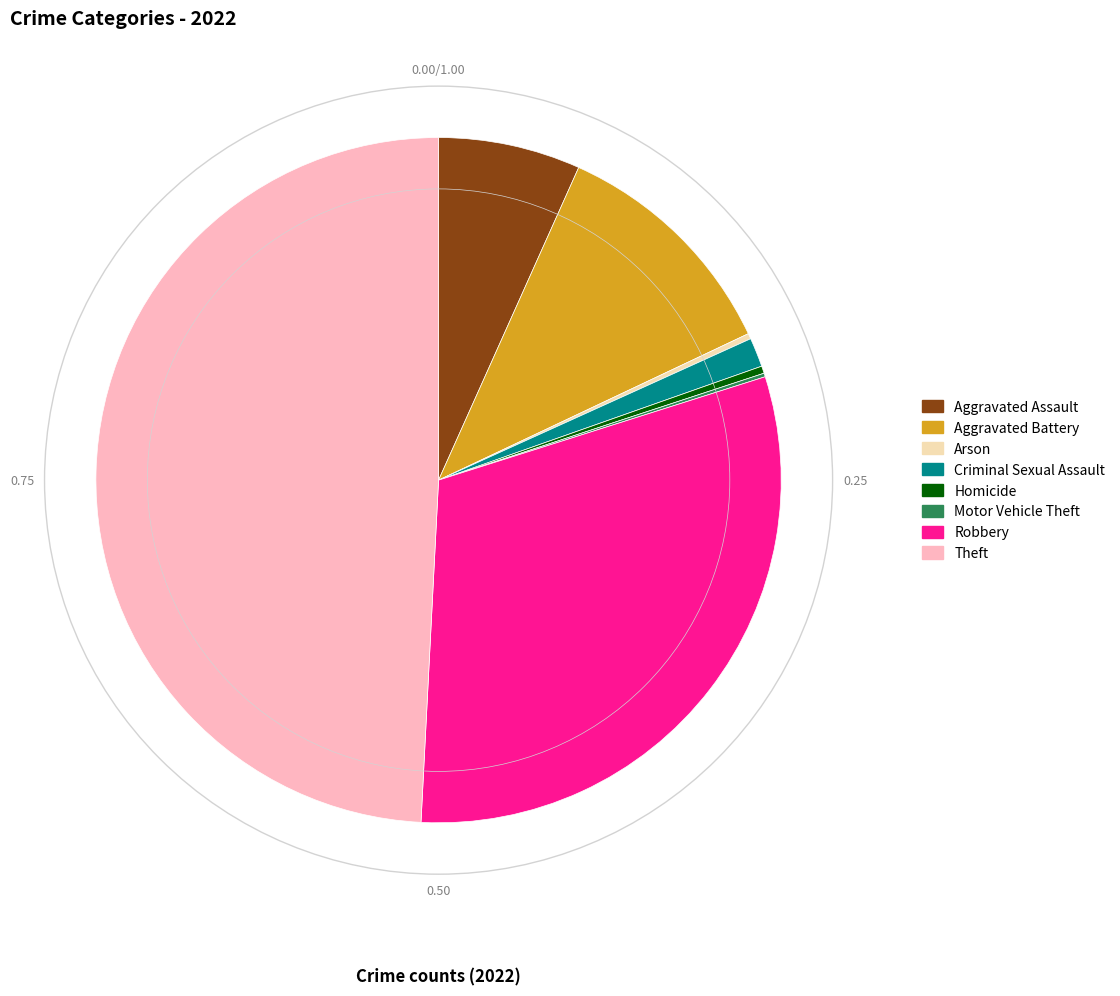

Approximately how many times larger is the value at Theft compared to Robbery?

1.6